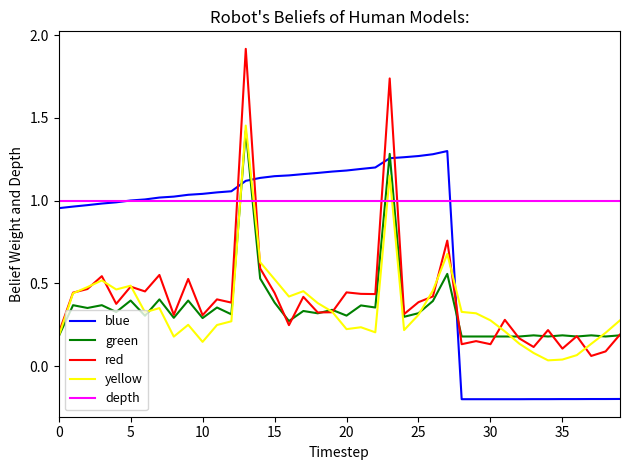

What is the maximum value for green?

1.4